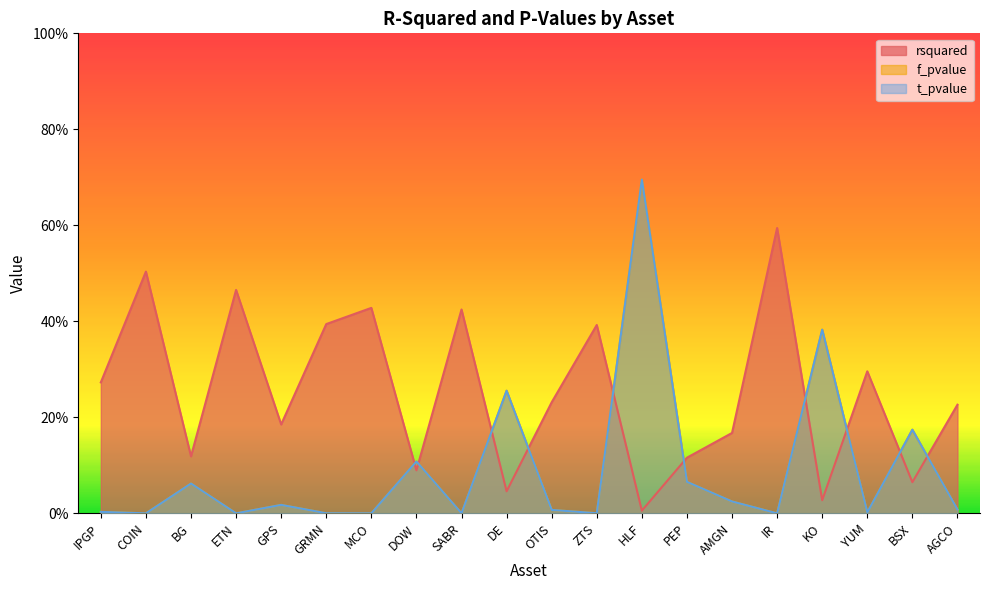

At how many categories does at least one series exceed 0?

20